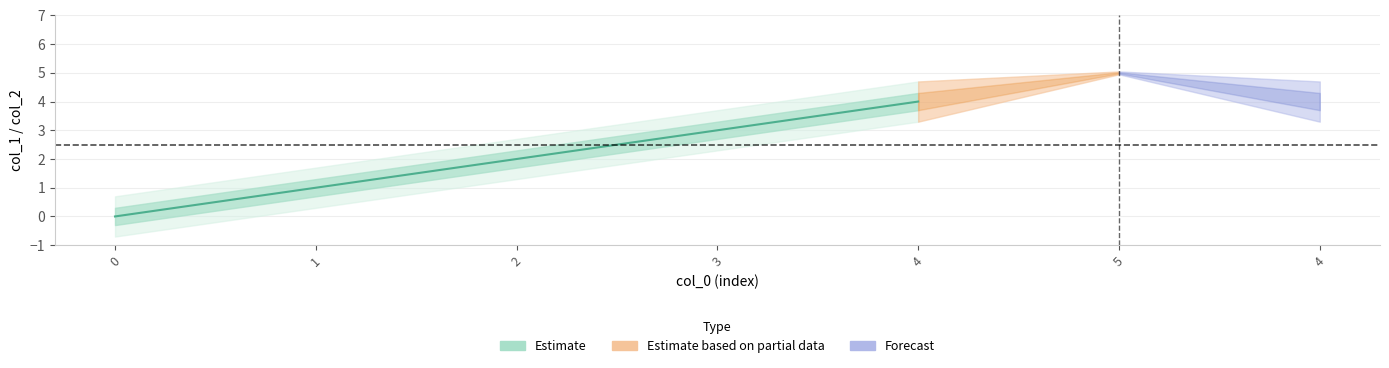

True or false: col_1 and col_2 cross at least once.

False